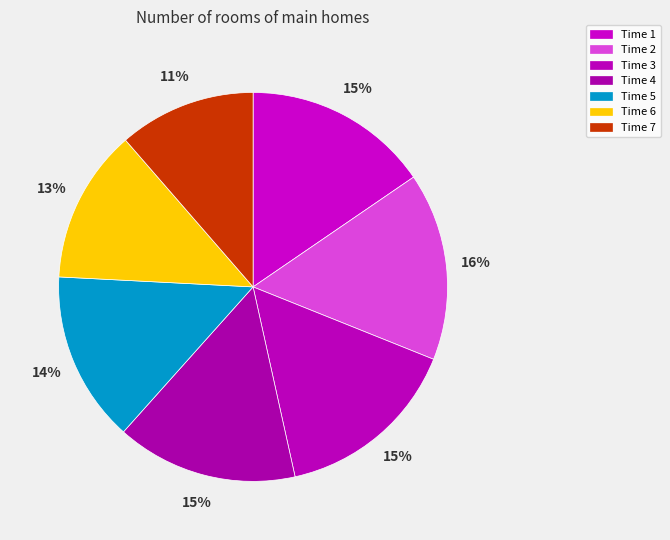

Is there a majority slice in this chart?

No